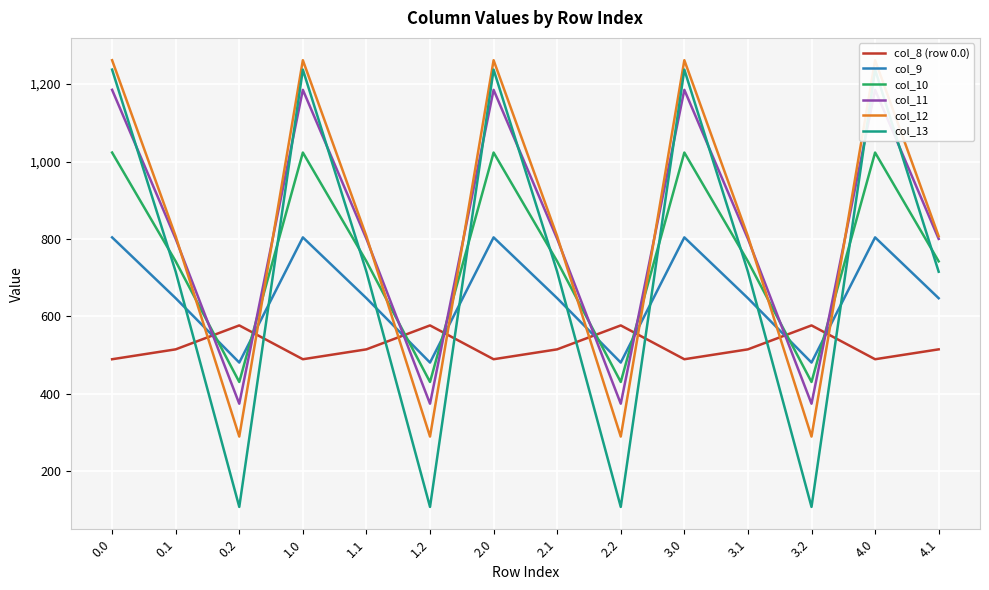

List the series in order of their peak value, lowest first.

col_8 (row 0.0), col_9, col_10, col_11, col_13, col_12